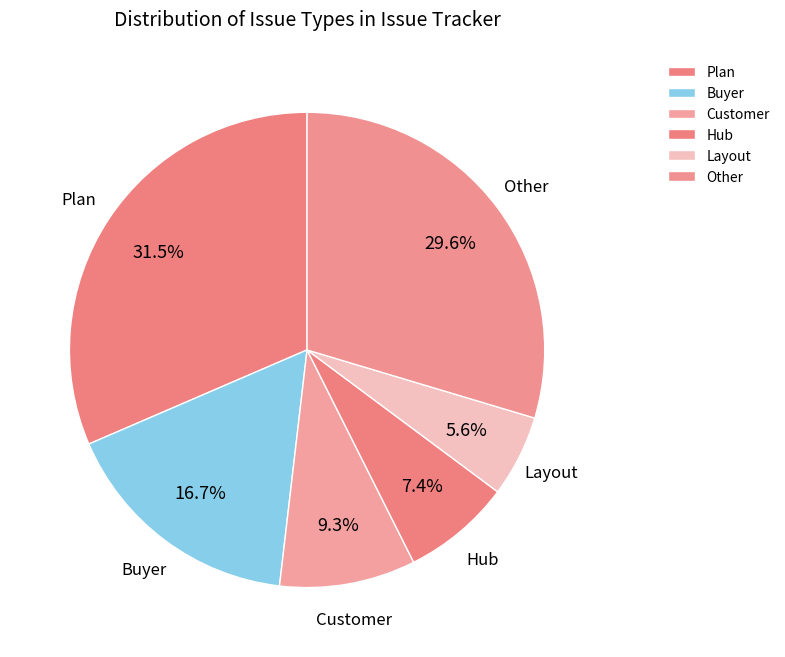

The Hub slice represents 15% of the pie. True or false?

False